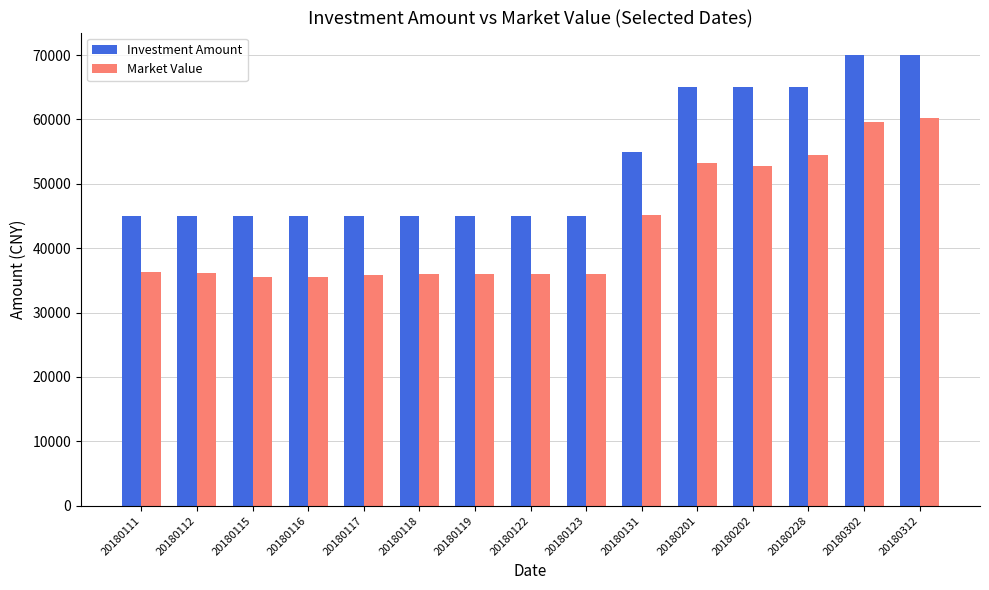

At how many categories does at least one series exceed 63146?

5